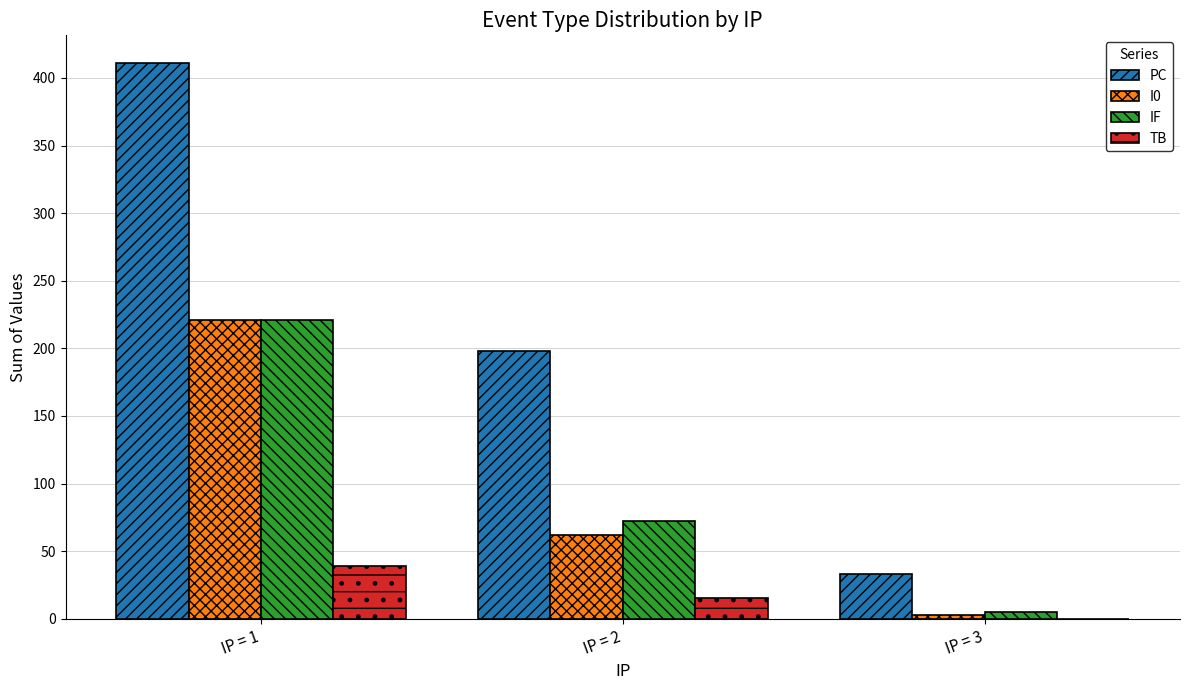

Where is I0 nearest to the value 112?

IP = 2